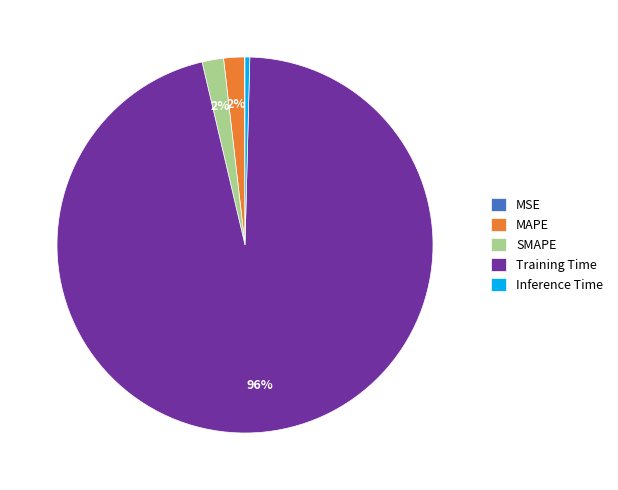

To the nearest percent, what is the difference between the largest and smallest slice percentages?

96%